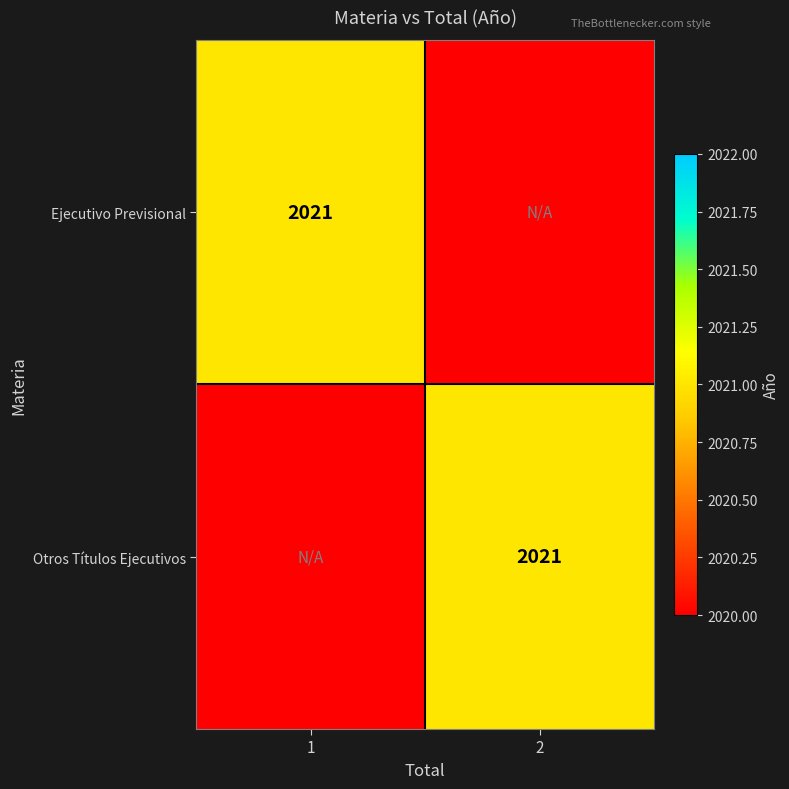

The Ejecutivo Previsional series shows 2021 at 1. True or false?

True